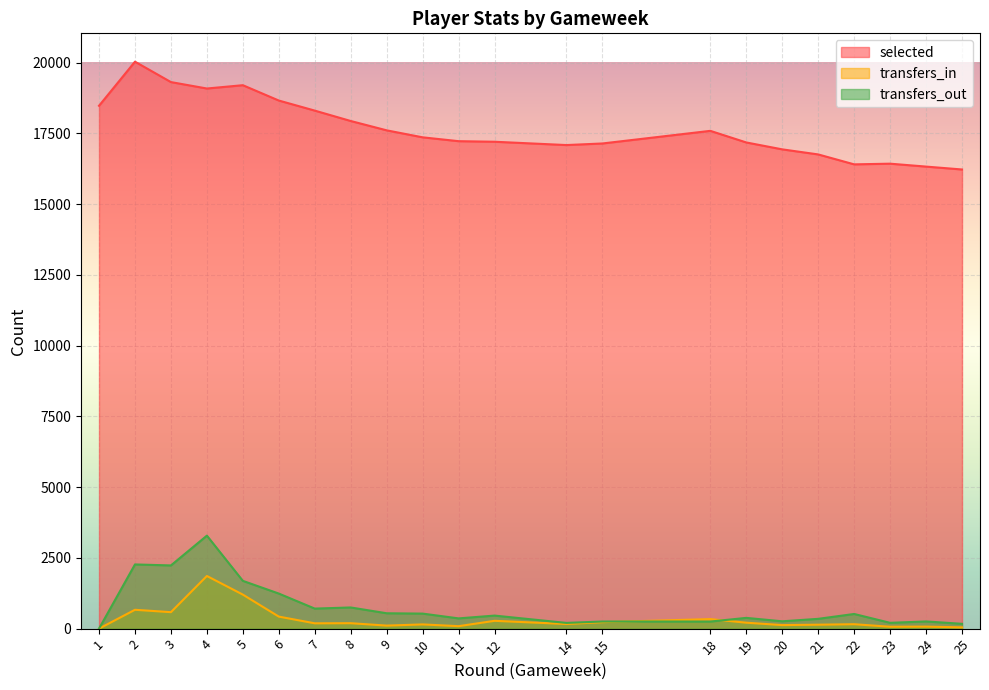

How many lines are shown in the chart?

3